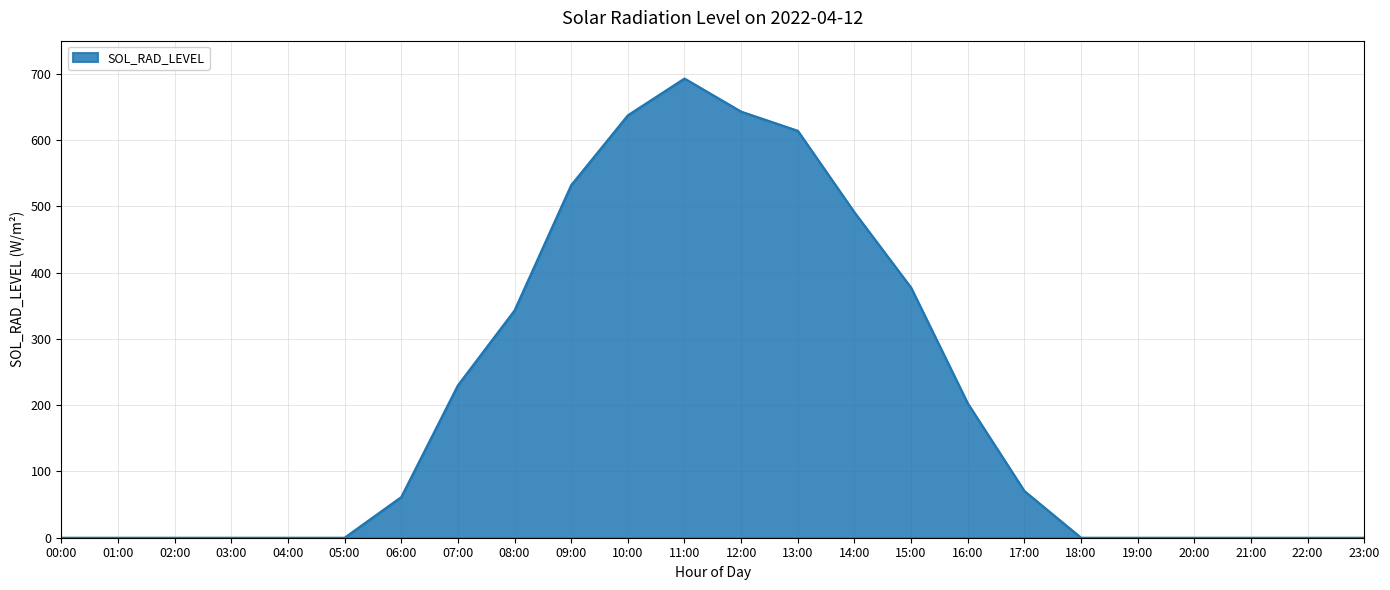

How many distinct data groups are displayed?

1